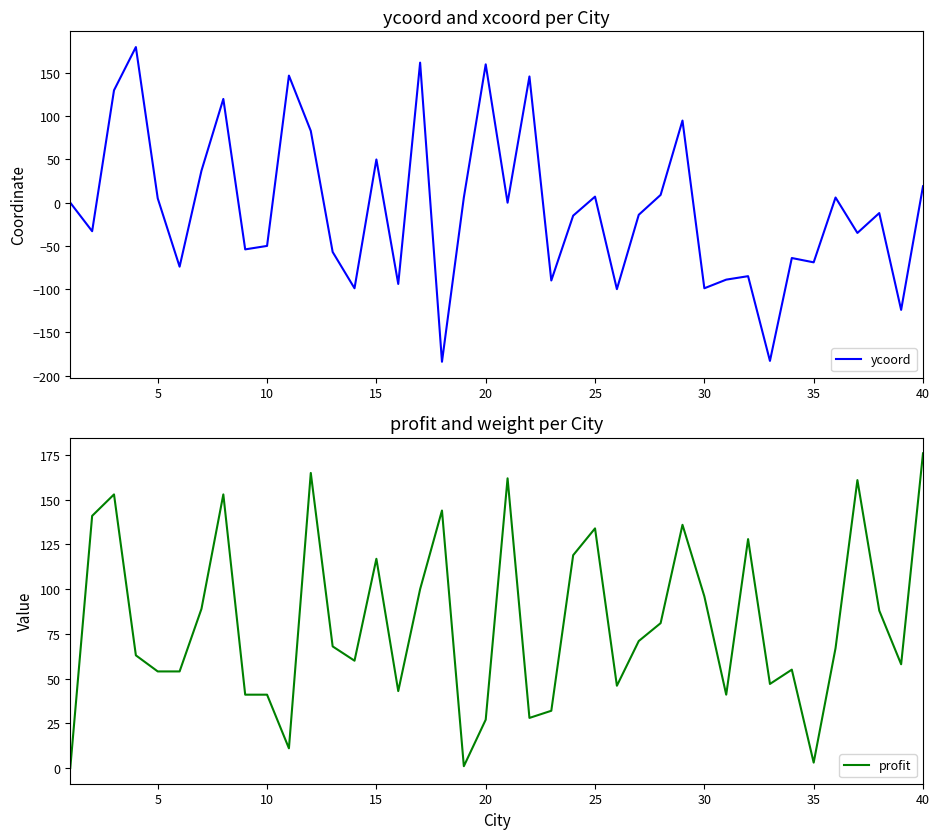

Which category has the highest value in the profit series?

40